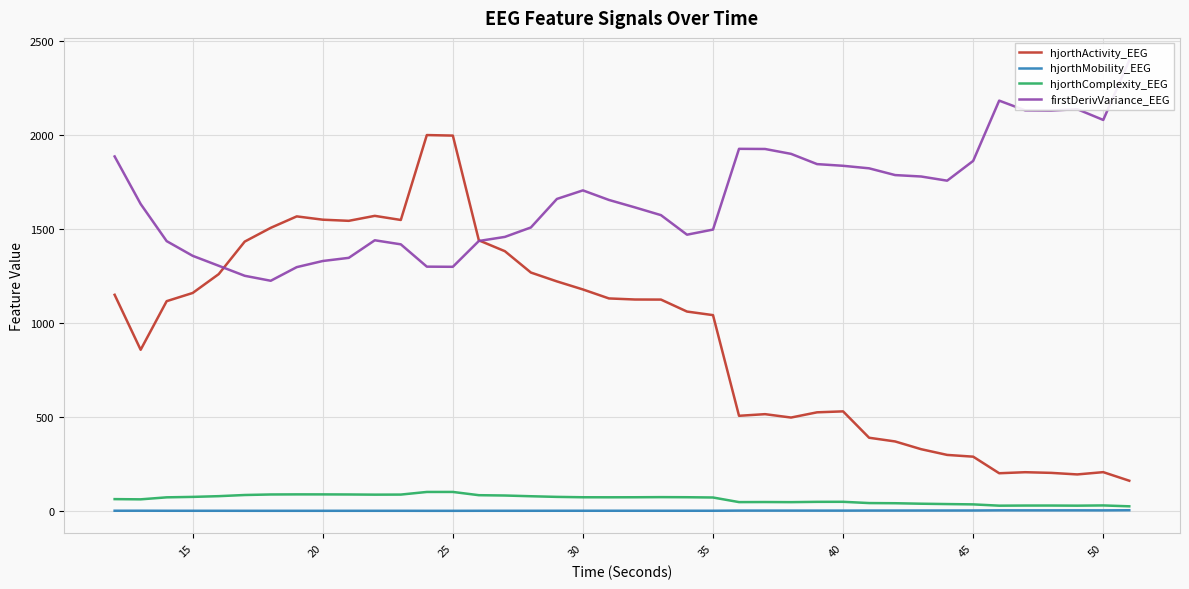

Reading right to left, list all the values displayed in this chart.

hjorthActivity_EEG: 160.8	206.5	194.3	202.6	206.1	200.6	288.7	298.0	328.5	369.7	389.3	529.6	524.6	496.8	514.8	506.1	1041.4	1060.4	1124.0	1124.4	1130.1	1177.8	1220.7	1267.8	1381.3	1439.0	1996.0	1998.9	1547.4	1569.3	1542.8	1548.8	1566.4	1505.6	1432.4	1259.3	1159.2	1115.6	857.2	1149.5
hjorthMobility_EEG: 3.9	3.2	3.3	3.2	3.2	3.3	2.5	2.4	2.3	2.2	2.2	1.9	1.9	2.0	1.9	2.0	1.2	1.2	1.2	1.2	1.2	1.2	1.2	1.1	1.0	1.0	0.8	0.8	1.0	1.0	0.9	0.9	0.9	0.9	0.9	1.0	1.1	1.1	1.4	1.3
hjorthComplexity_EEG: 24.8	29.4	28.2	28.9	28.8	28.2	35.0	36.7	38.6	41.2	42.0	48.7	48.5	46.9	47.5	47.1	71.6	73.0	73.6	72.9	72.7	72.9	74.9	78.3	82.2	83.9	101.2	101.1	87.1	86.8	87.7	88.1	88.2	87.7	84.9	78.7	74.9	72.5	61.8	63.0
firstDerivVariance_EEG: 2395.8	2079.2	2136.5	2129.2	2130.2	2182.0	1861.5	1756.3	1778.5	1786.1	1822.0	1835.4	1844.4	1898.9	1924.8	1925.6	1496.3	1469.1	1573.0	1614.2	1653.8	1704.7	1659.2	1507.6	1457.3	1435.7	1298.3	1299.1	1417.8	1439.4	1346.0	1329.2	1296.6	1224.1	1250.6	1303.8	1356.7	1434.9	1632.4	1885.1